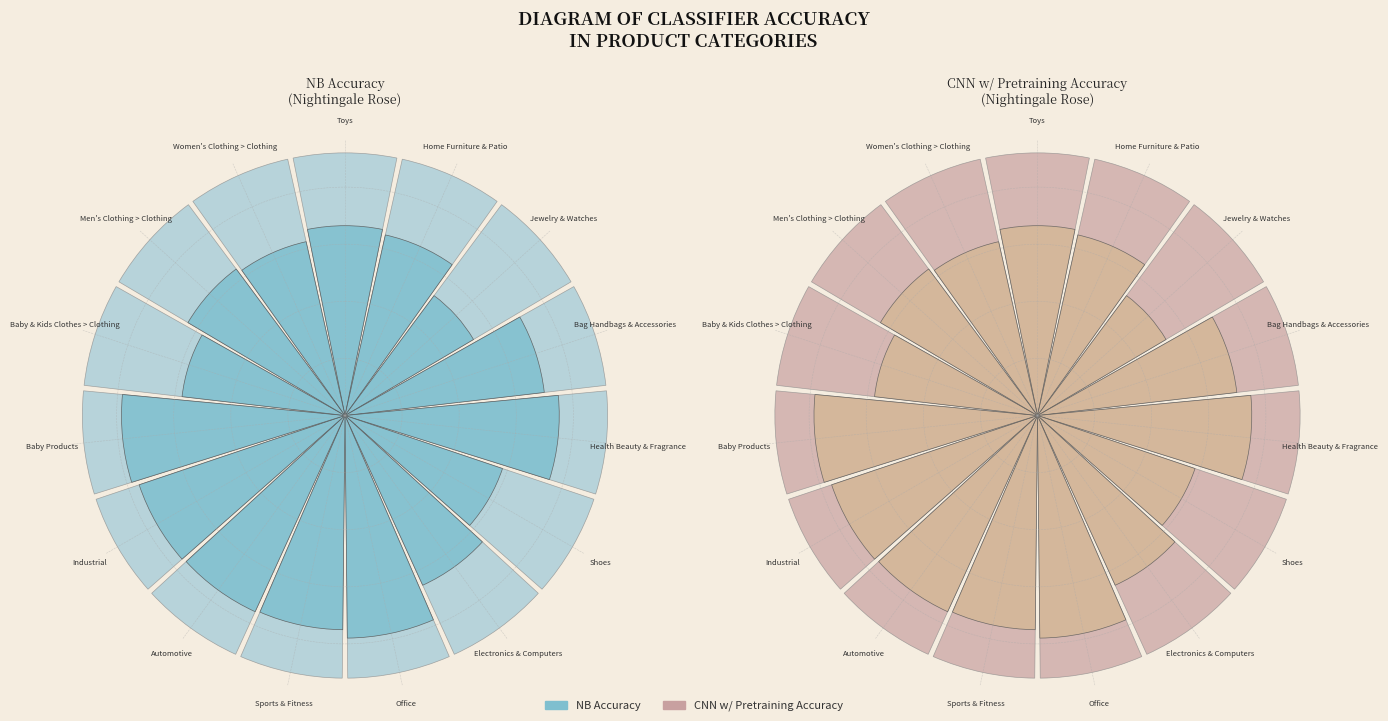

True or false: Office accounts for 8% of the total.

True